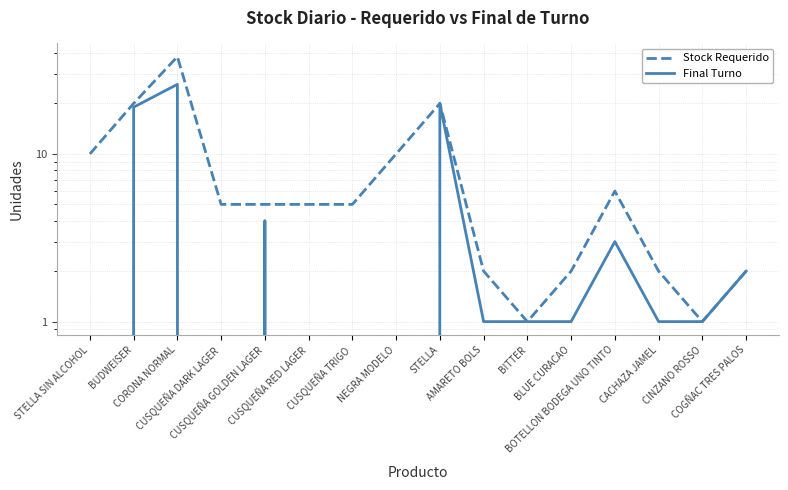

True or false: Final Turno and Stock Requerido intersect in this chart.

False